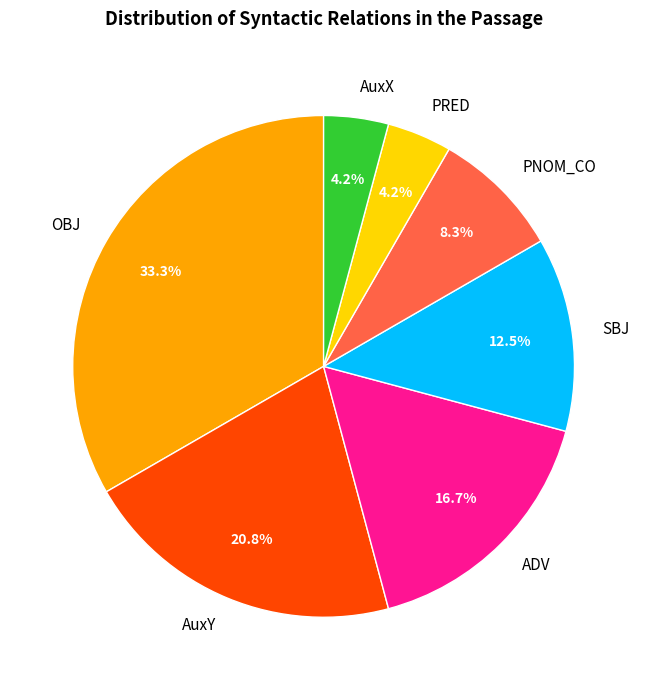

Which slice is the largest?

OBJ